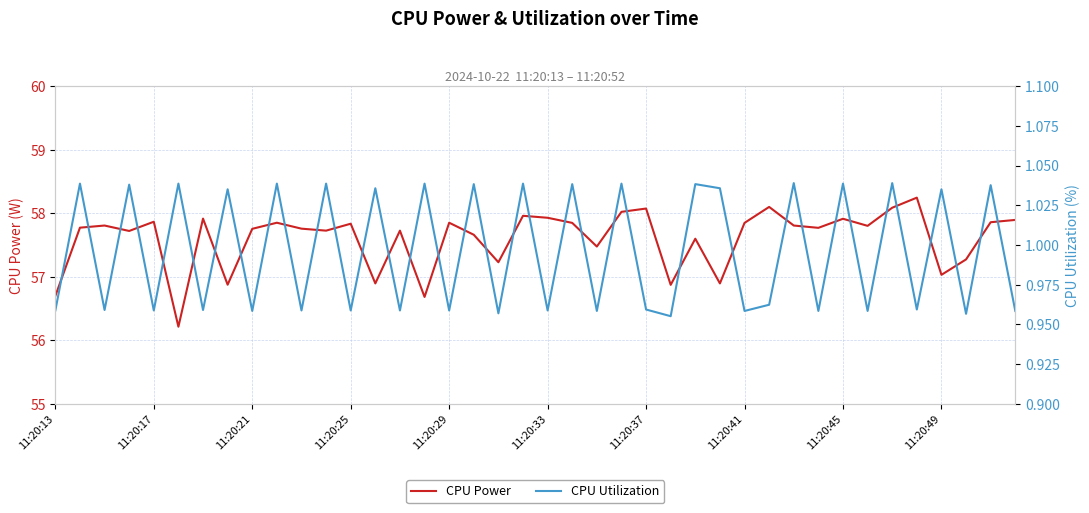

Reading left to right, extract all data points from this chart.

CPU Power: 56.7	57.8	57.8	57.7	57.9	56.2	57.9	56.9	57.8	57.9	57.8	57.7	57.8	56.9	57.7	56.7	57.9	57.7	57.2	58.0	57.9	57.8	57.5	58.0	58.1	56.9	57.6	56.9	57.8	58.1	57.8	57.8	57.9	57.8	58.1	58.2	57.0	57.3	57.9	57.9
CPU Utilization: 1.0	1.0	1.0	1.0	1.0	1.0	1.0	1.0	1.0	1.0	1.0	1.0	1.0	1.0	1.0	1.0	1.0	1.0	1.0	1.0	1.0	1.0	1.0	1.0	1.0	1.0	1.0	1.0	1.0	1.0	1.0	1.0	1.0	1.0	1.0	1.0	1.0	1.0	1.0	1.0